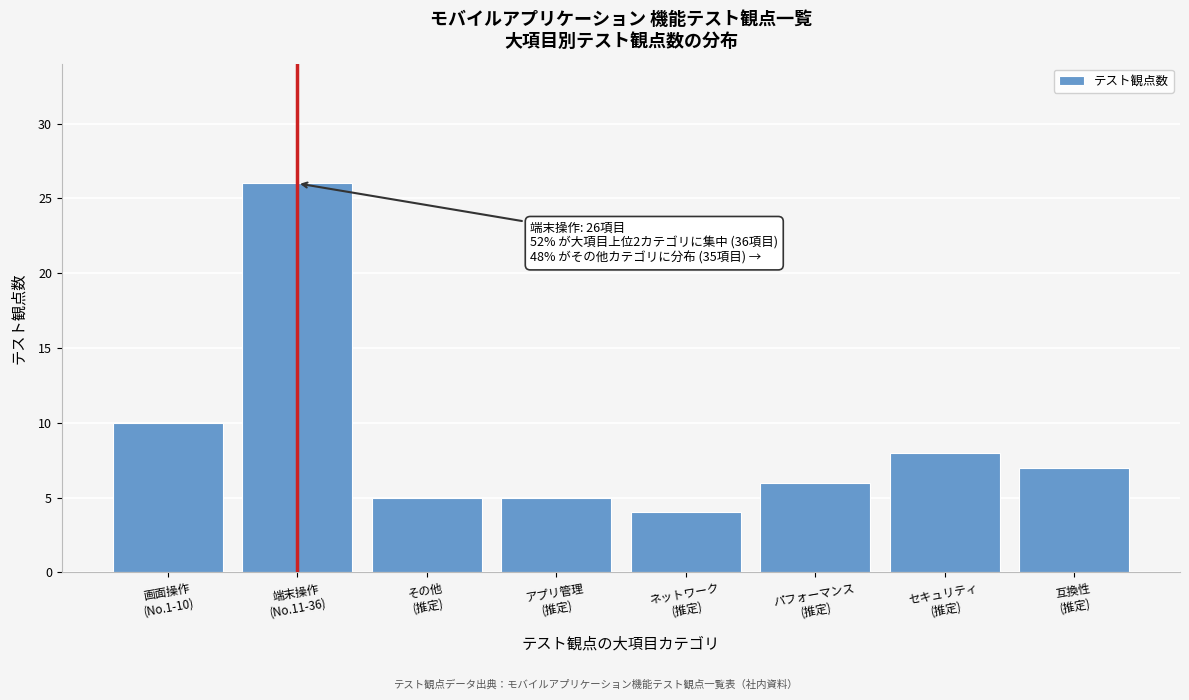

Reading left to right, what are all the values shown in this chart?

10	26	5	5	4	6	8	7